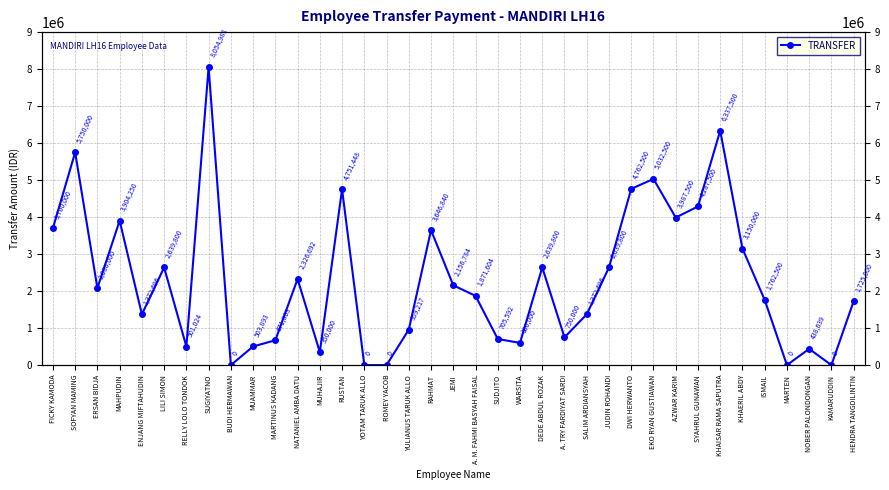

List the labels in order of value, smallest first.

BUDI HERMAWAN, YOTAM TARUK ALLO, ROMEY YACOB, MARTEN, KAMARUDDIN, MUHAJIR, NOBER PALONDONGAN, RELLY LOLO TONDOK, MUAMMAR, WARSITA, MARTINUS KADANG, SUDJITO, A. TRY FARDIYAT SARDI, YULIANUS TARUK ALLO, ENJANG MIFTAHUDIN, SALIM ARDIANSYAH, HENDRA TANGDILINTIN, ISMAIL, A. M. FAHMI BASYAH FAISAL, ERSAN BIDJA, JEMI, NATANIEL AMBA DATU, LILI SIMON, DEDE ABDUL ROZAK, JUDIN ROHANDI, KHAERIL ABDY, RAHMAT, FICKY KAMODA, MAHPUDIN, AZWAR KARIM, SYAHRUL GUNAWAN, RUSTAN, DWI HERWANTO, EKO RYAN GUSTIAWAN, SOFYAN MAMING, KHAISAR RAMA SAPUTRA, SUGIYATNO